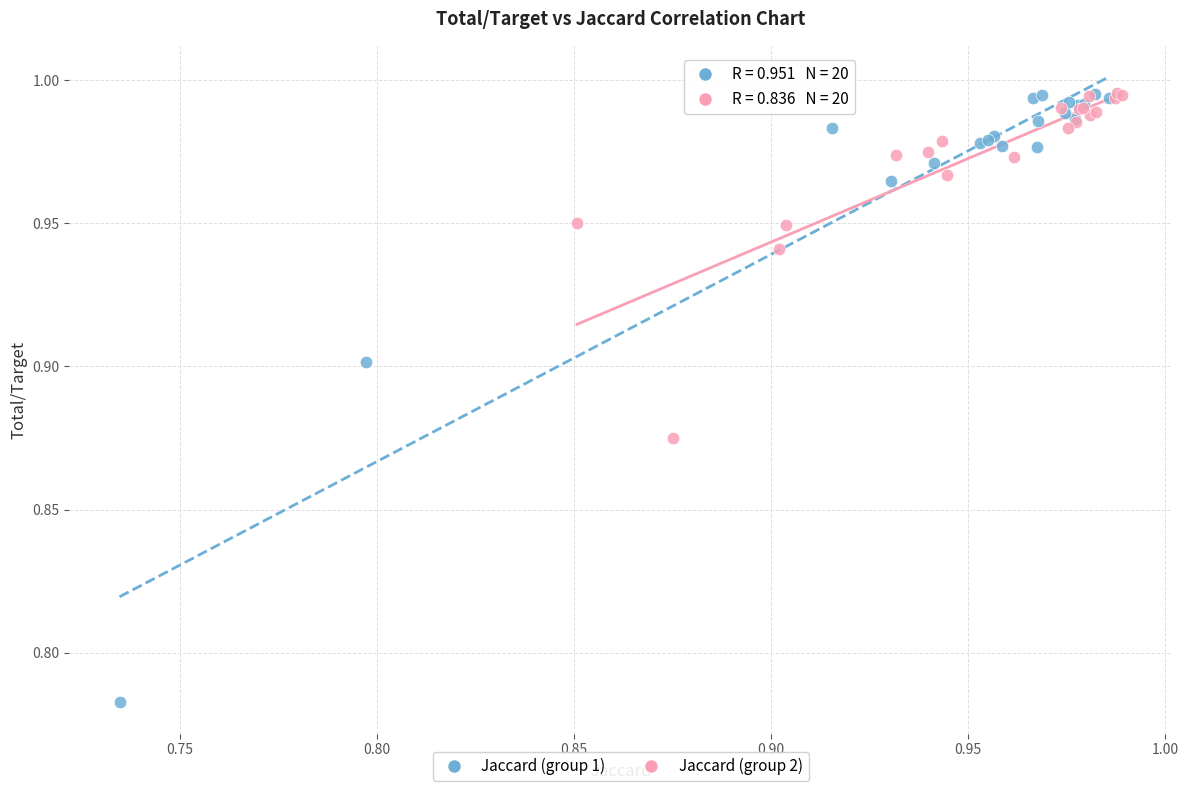

Which series reaches the minimum Y coordinate?

Jaccard (group 1)